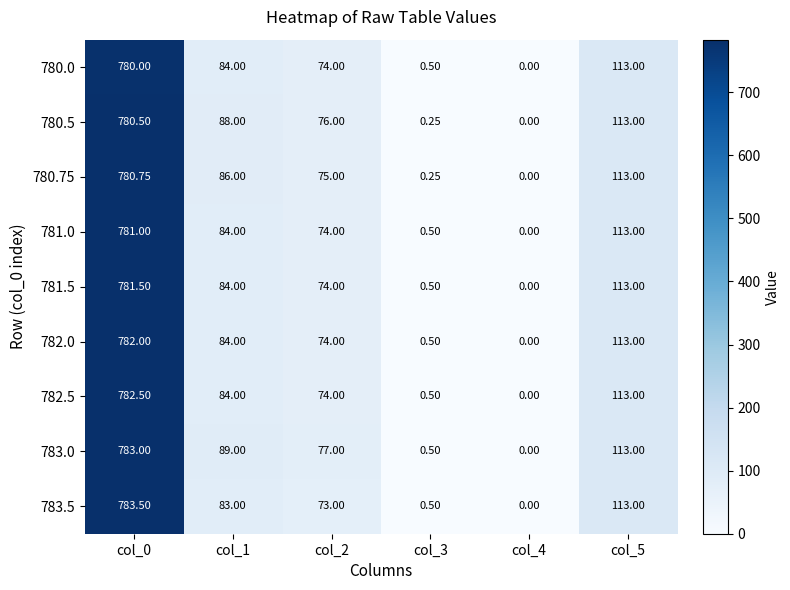

List the series in order of their peak value, lowest first.

780.0, 780.5, 780.75, 781.0, 781.5, 782.0, 782.5, 783.0, 783.5